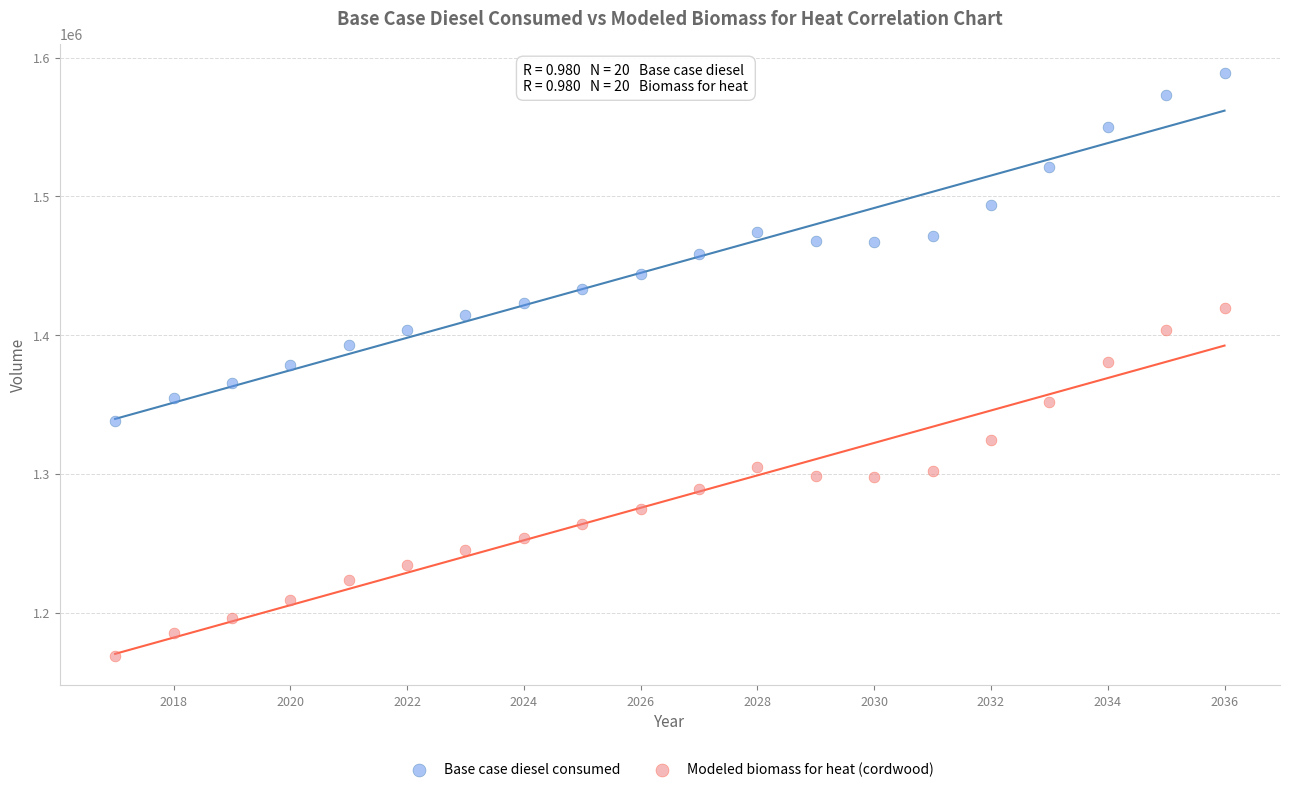

What are all the series names shown in the legend?

Base case diesel consumed, Modeled biomass for heat (cordwood)